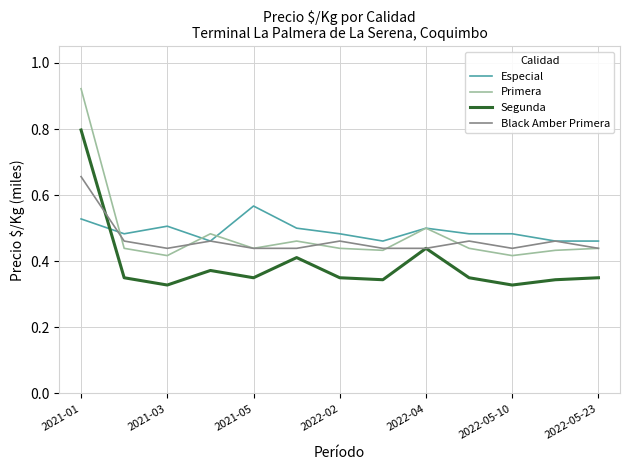

Which series has the widest spread of values?

Primera